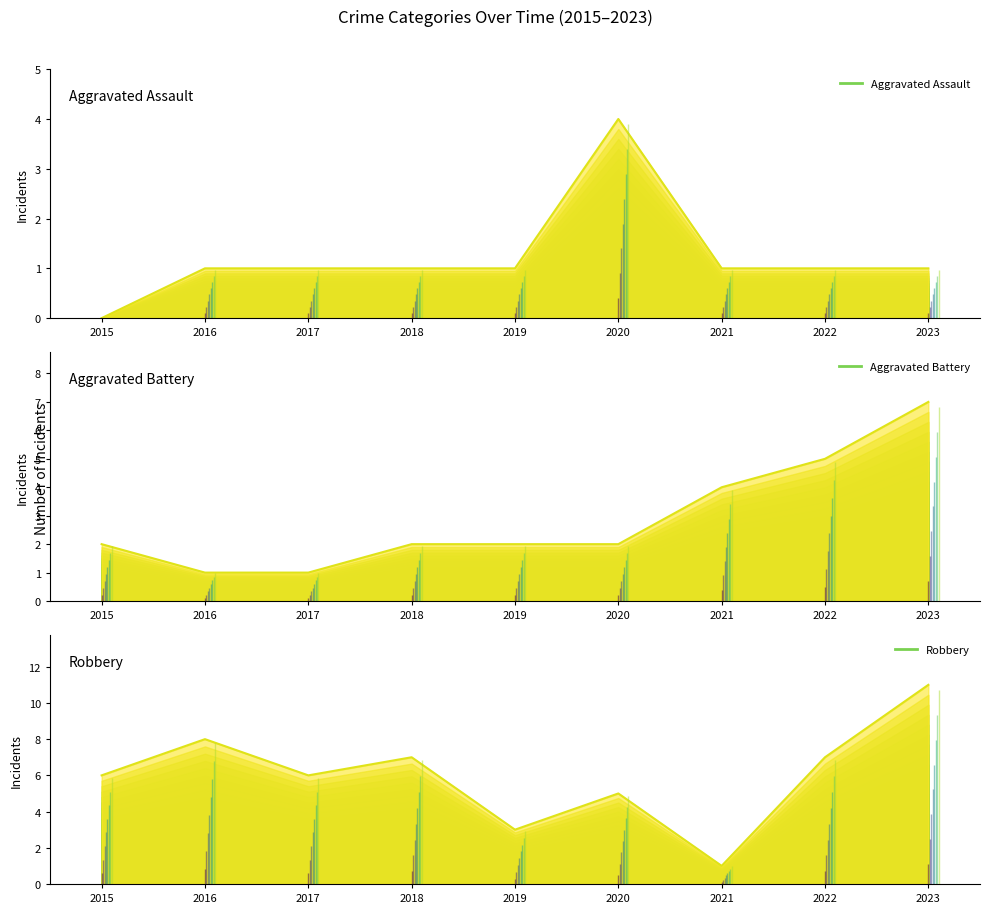

List the series in order of their peak value, lowest first.

Aggravated Assault, Aggravated Battery, Robbery